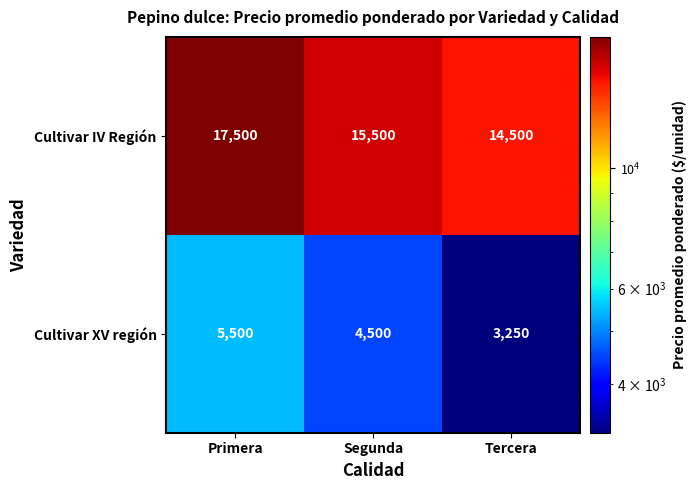

Reading left to right, transcribe all the data shown in this chart.

Cultivar IV Región: Primera=17500	Segunda=15500	Tercera=14500
Cultivar XV región: Primera=5500	Segunda=4500	Tercera=3250